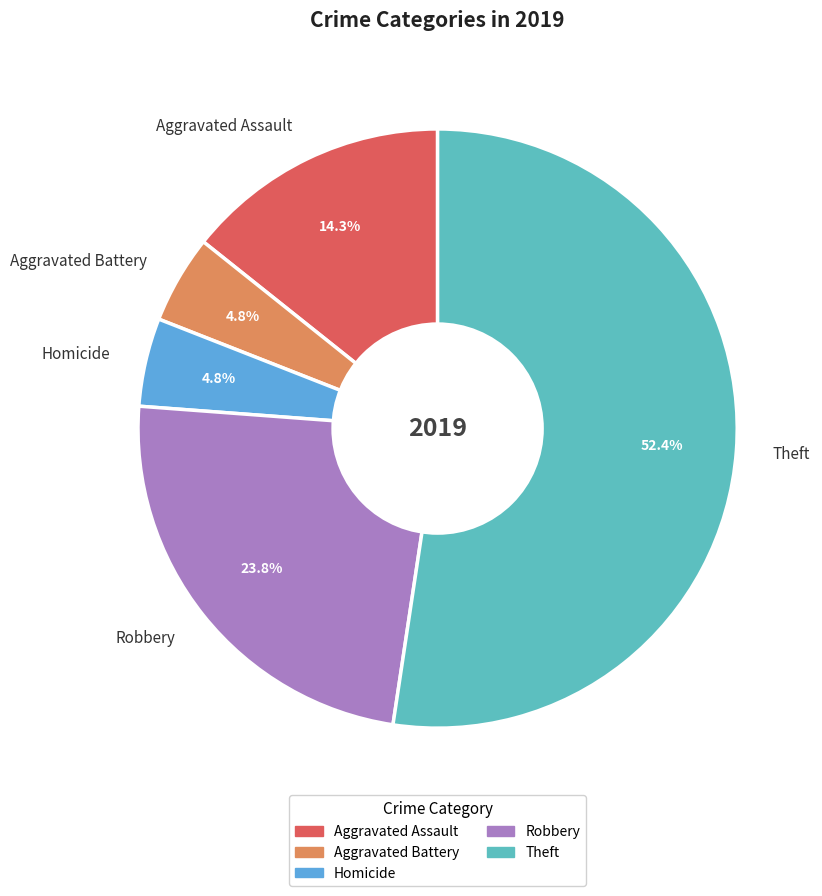

Does any single category account for the majority?

Yes